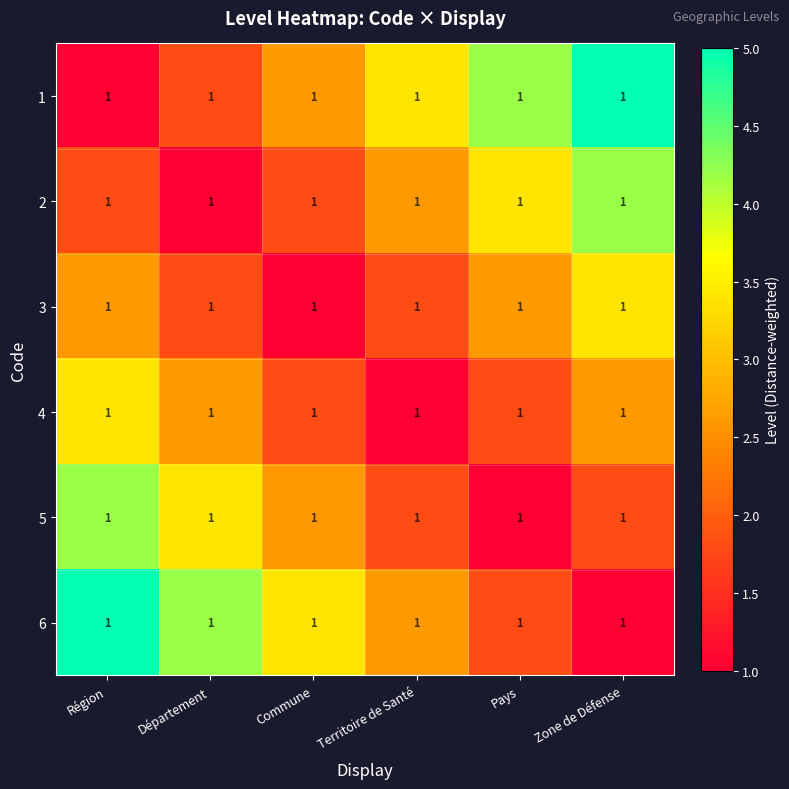

Is the value of 5 at Territoire de Santé greater than the value of 1 at Département?

No